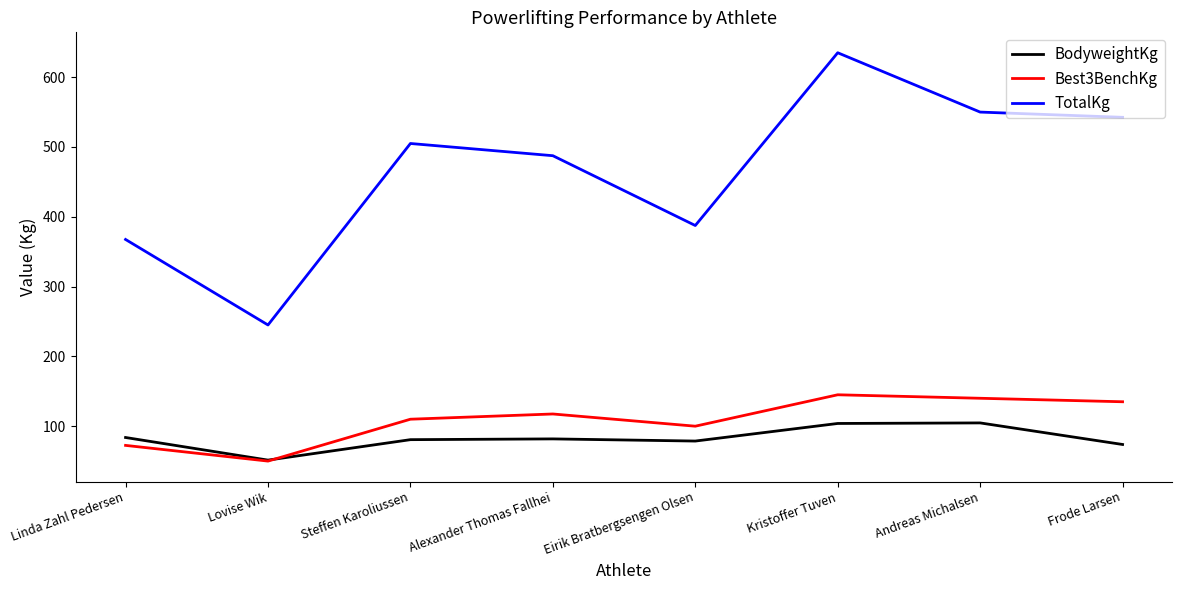

What is the highest value of the TotalKg series?

635.0